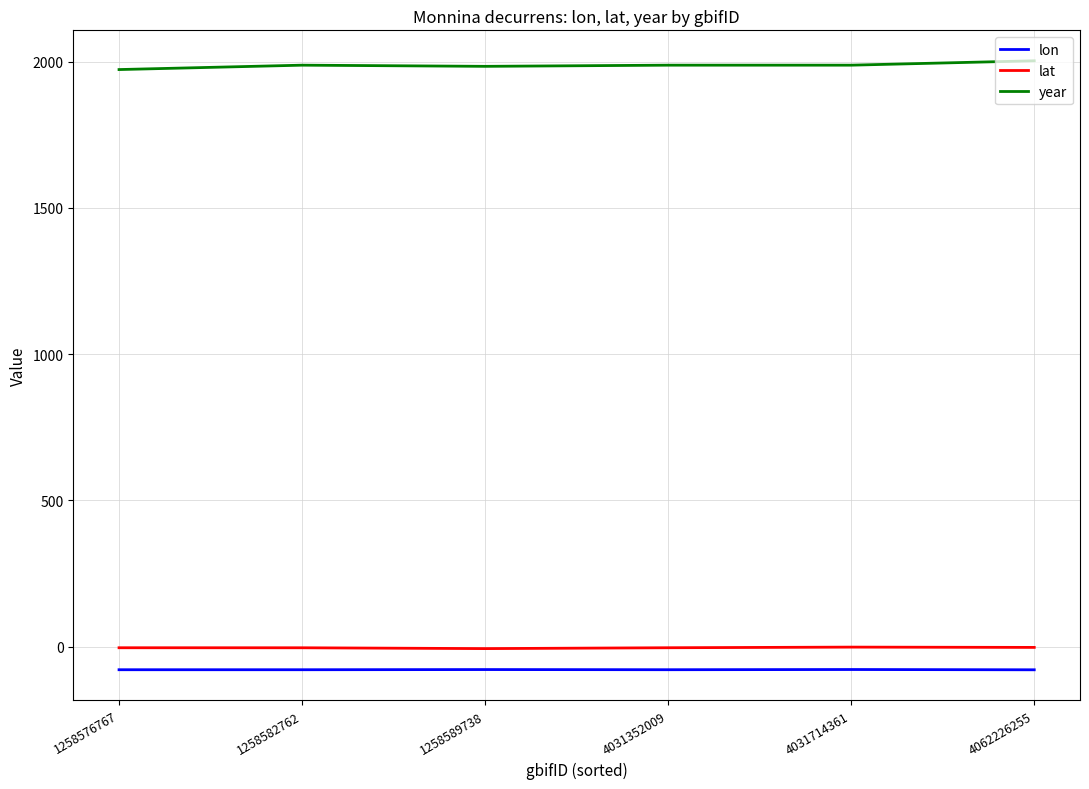

What is the greatest value displayed?

2003.0